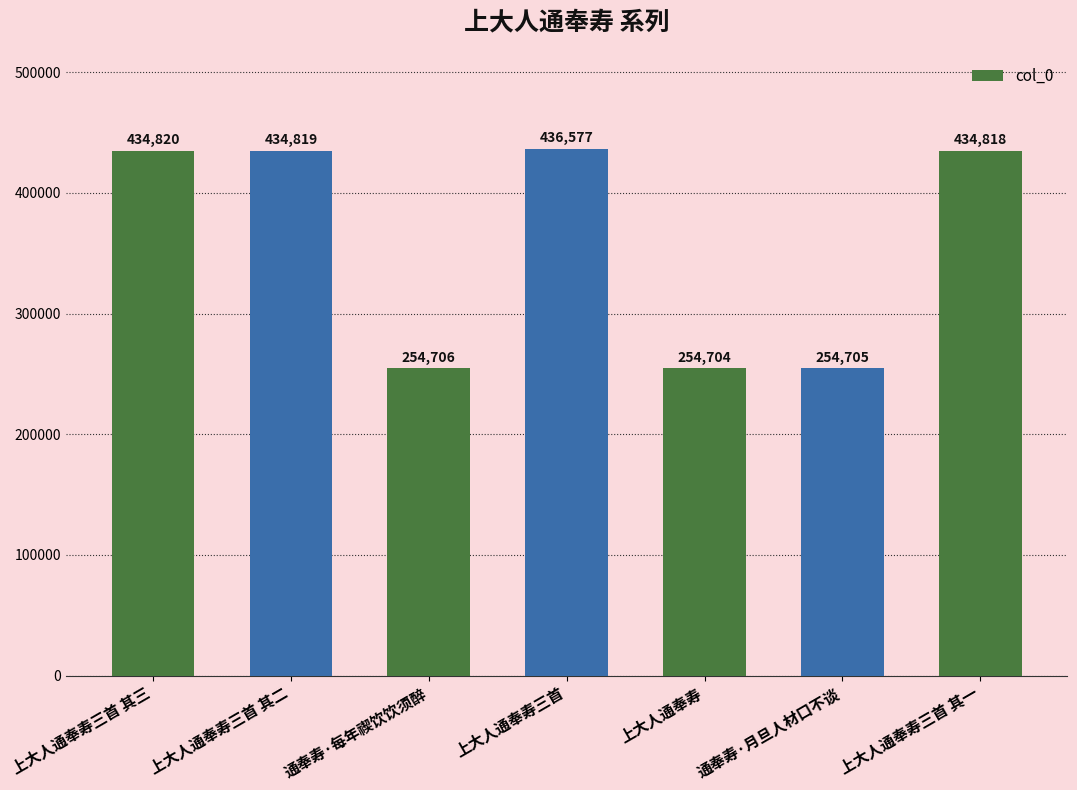

What is the minimum value shown in the chart?

254704